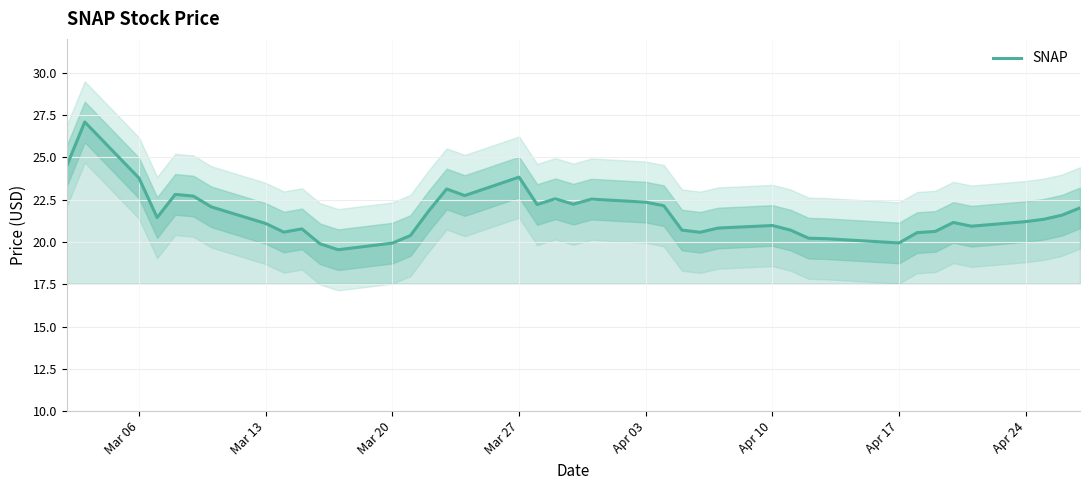

What is the maximum value for SNAP?

27.1